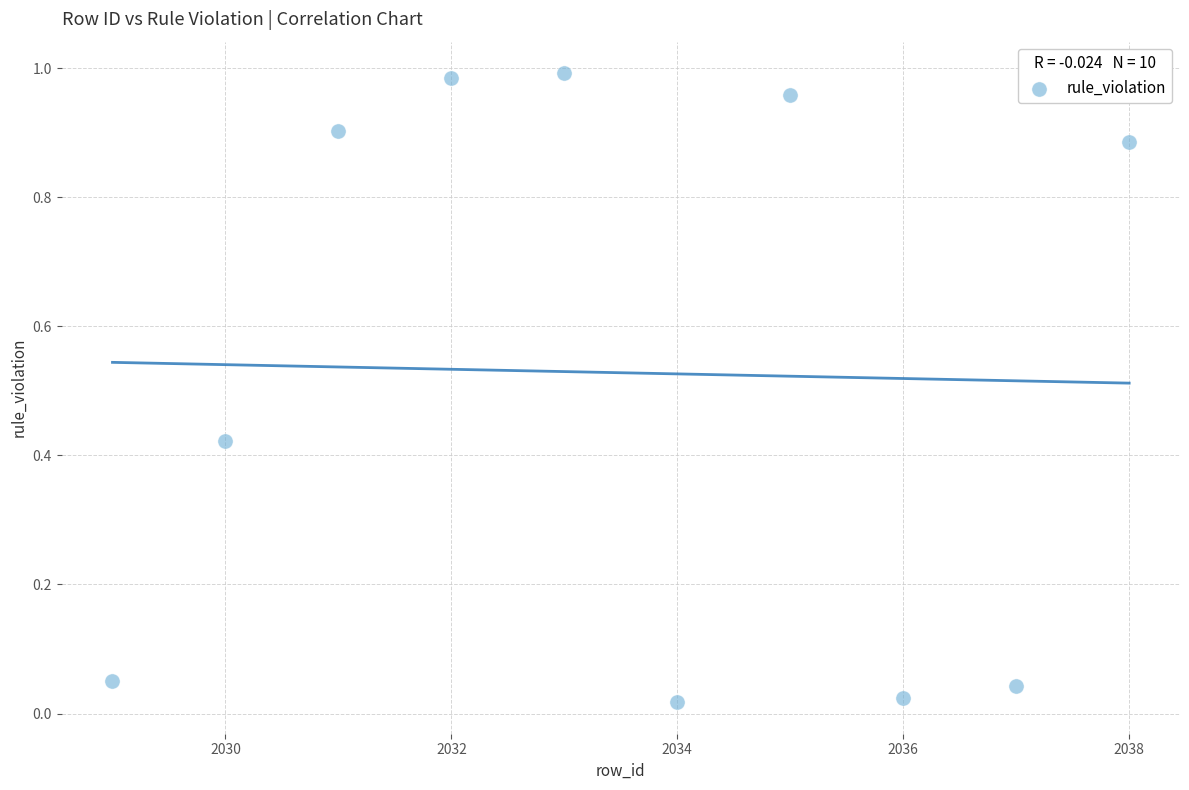

What is the range of X values (max minus min)?

9.0